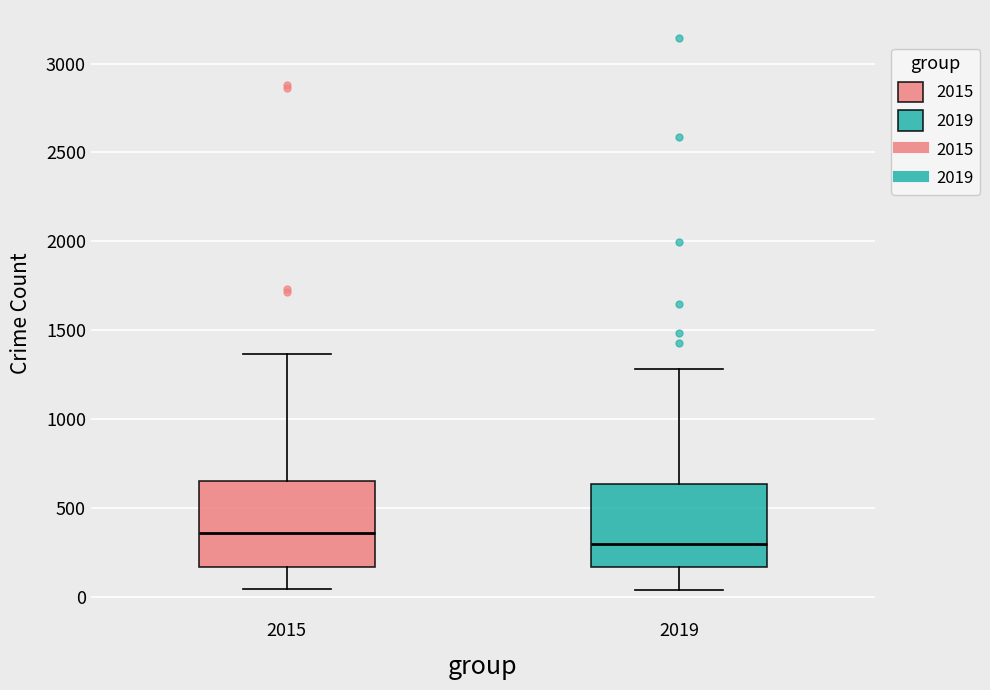

Where is the upper edge of the box at x = 2019 on the y-axis? The values are not printed on the chart, so give them approximately, as read against the axis.

650